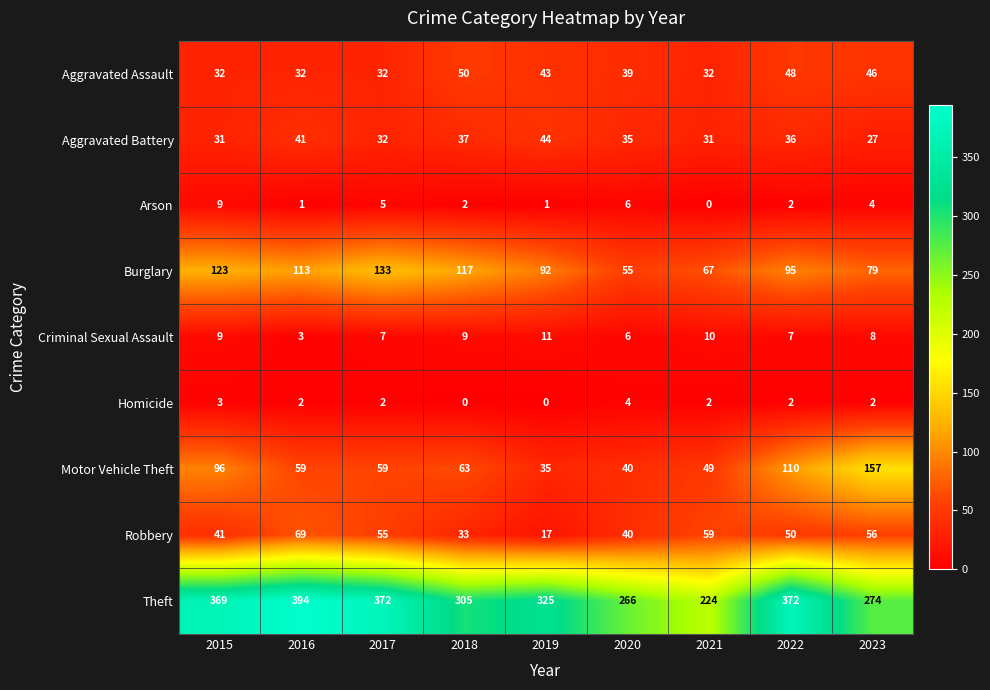

Count the number of data series in this chart.

9